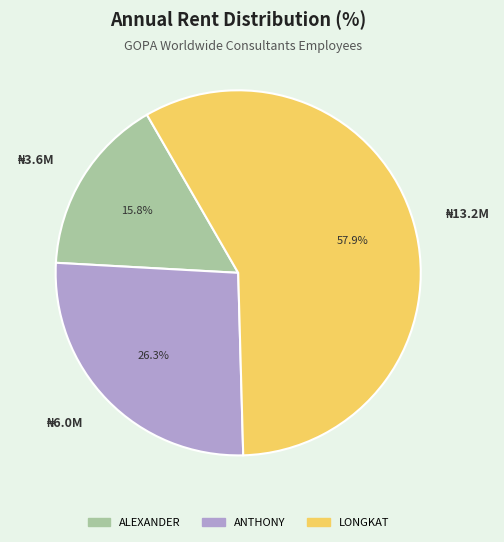

Does any single category account for the majority?

Yes